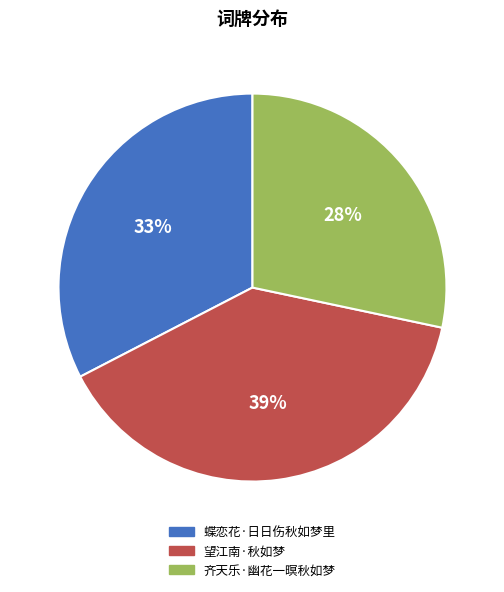

Is the sum of 齐天乐·幽花一暝秋如梦 and 蝶恋花·日日伤秋如梦里 greater than half?

Yes